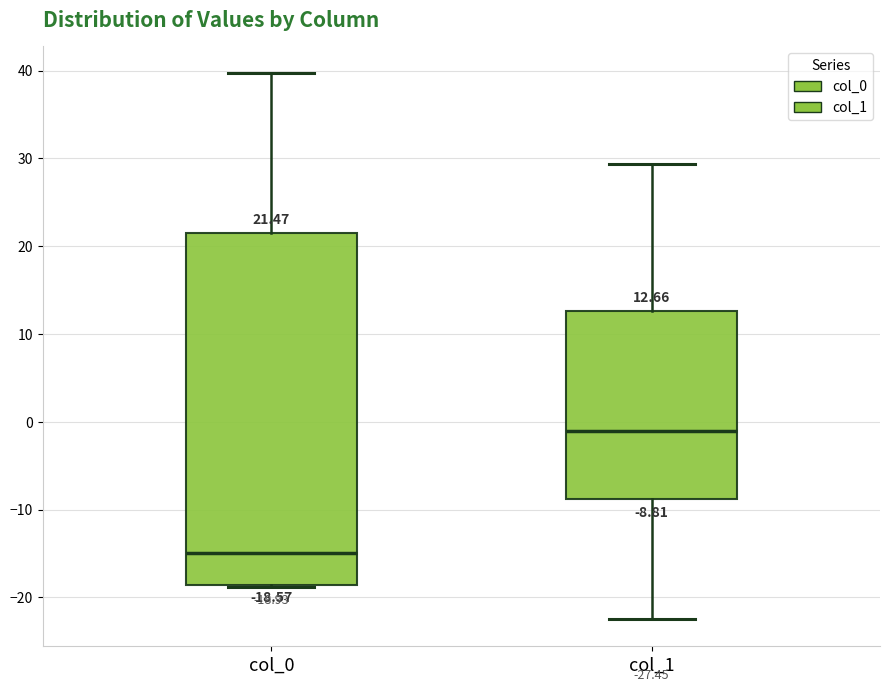

Which box's median line is the highest?

col_1